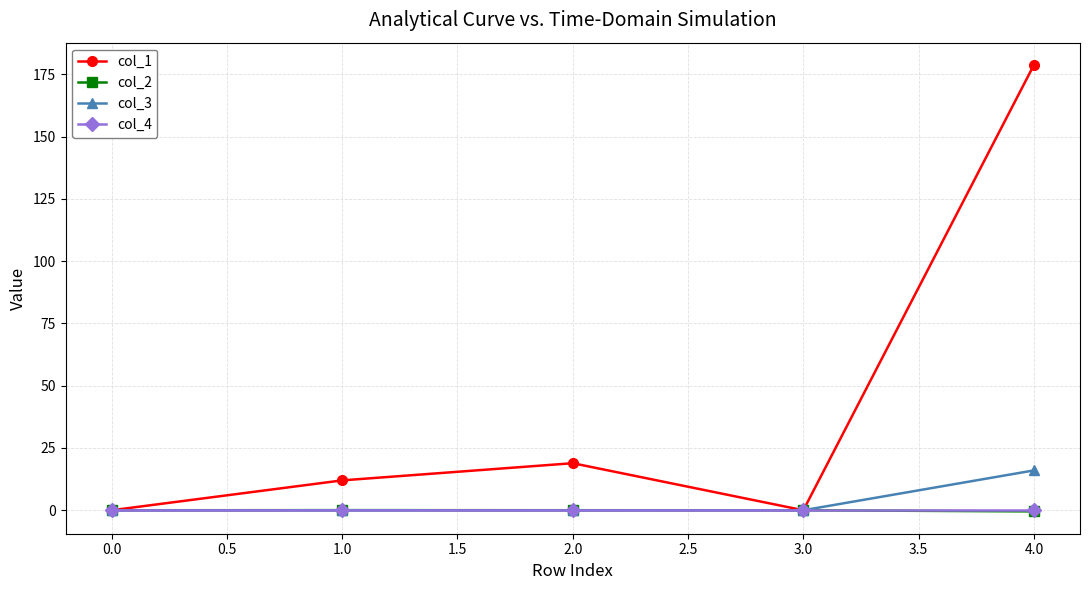

True or false: col_1 has more than 1 interior local peaks.

False